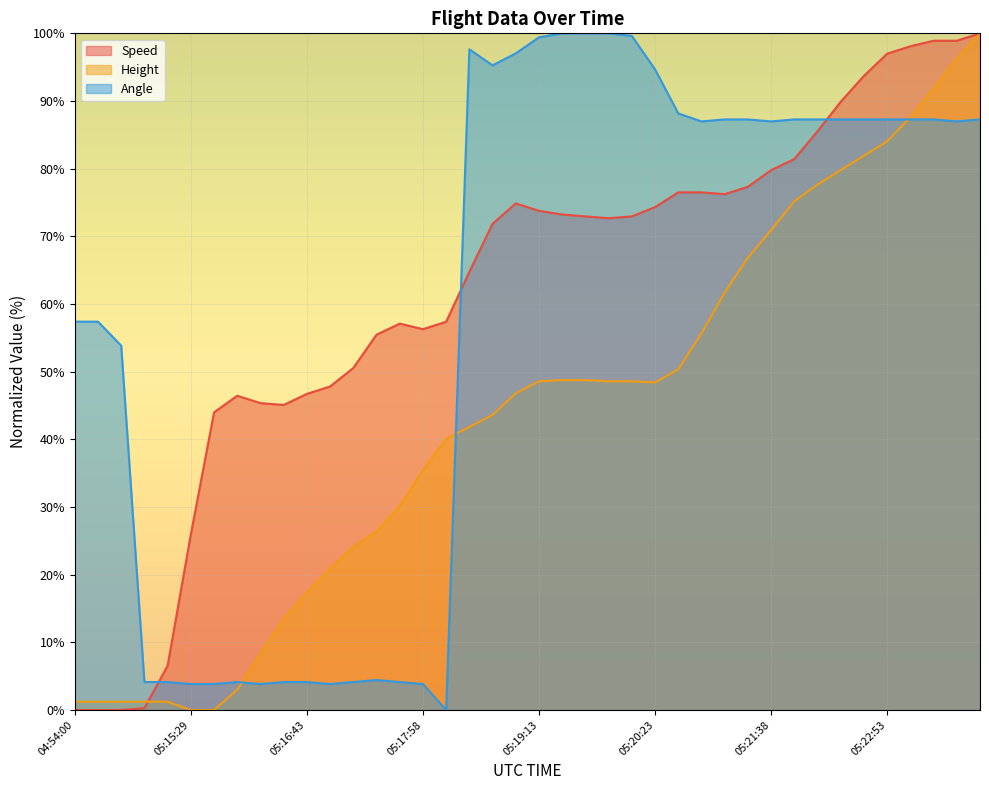

Read the Speed value at 05:20:23.

74.3